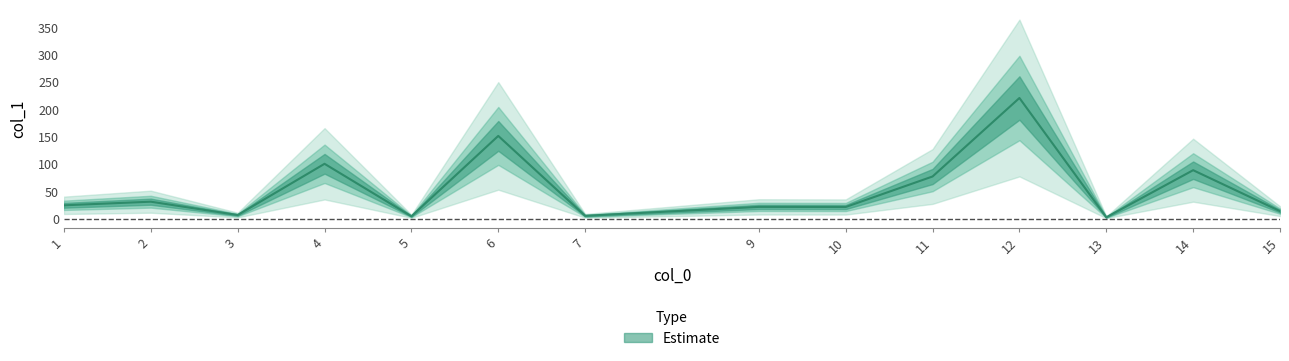

What is the maximum value shown in the chart?

220.6